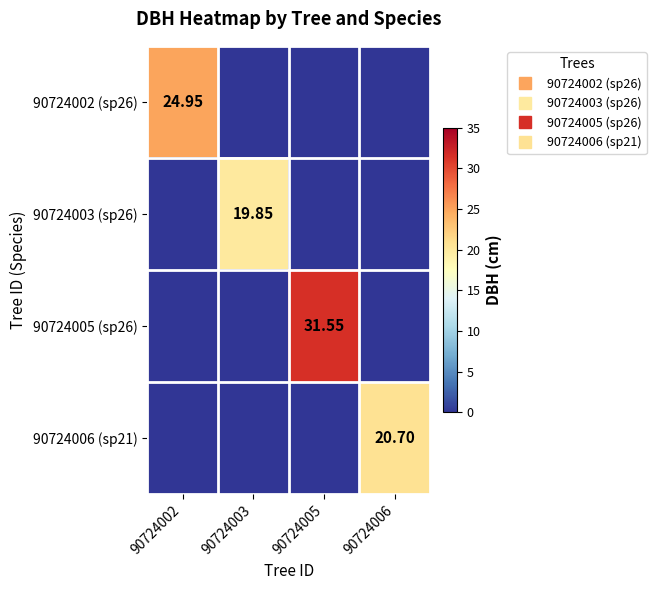

The value of 90724002 (sp26) at 90724005 is 0.0. True or false?

True